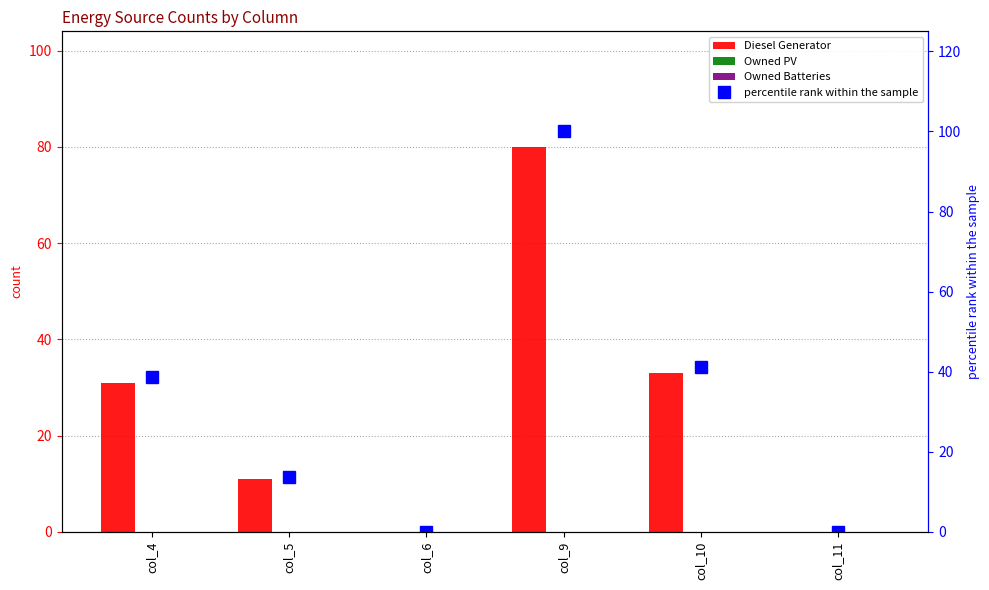

Which series has the widest spread of values?

percentile rank within the sample